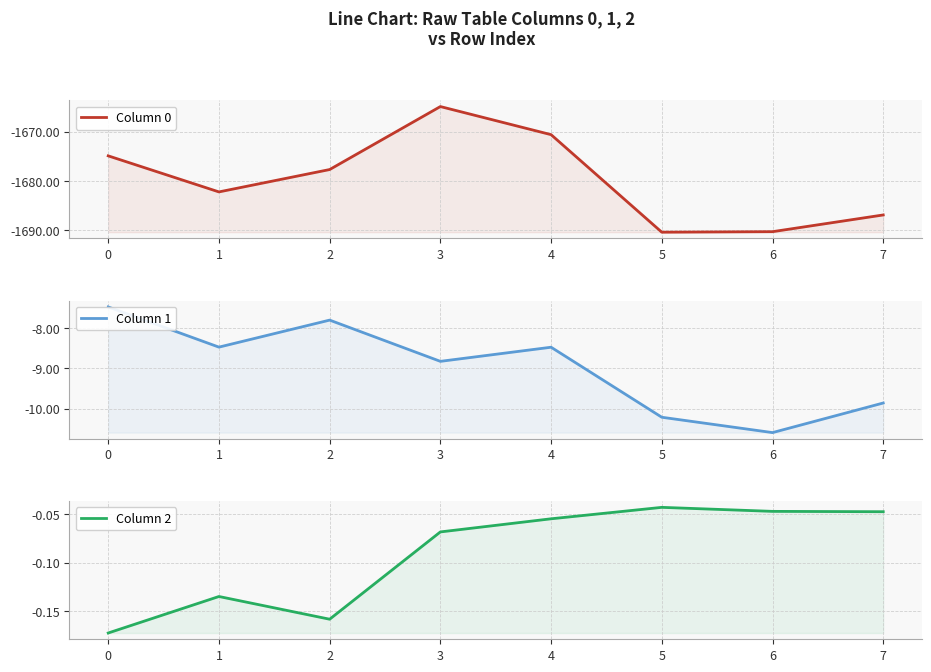

Which label corresponds to the smallest value in the chart?

5